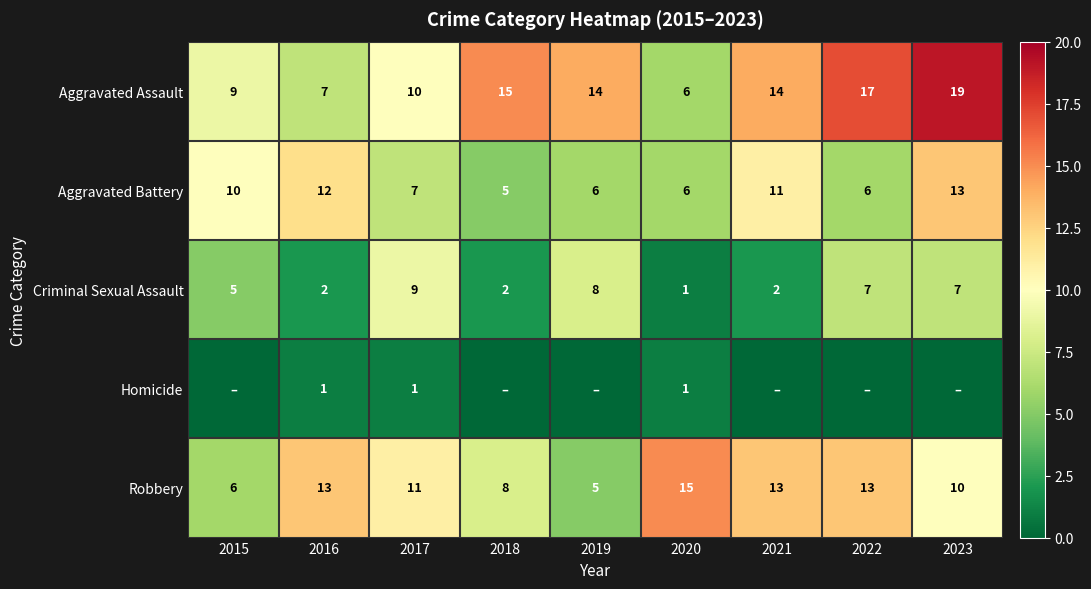

Is the value of Aggravated Assault at 2015 greater than the value of Criminal Sexual Assault at 2021?

Yes